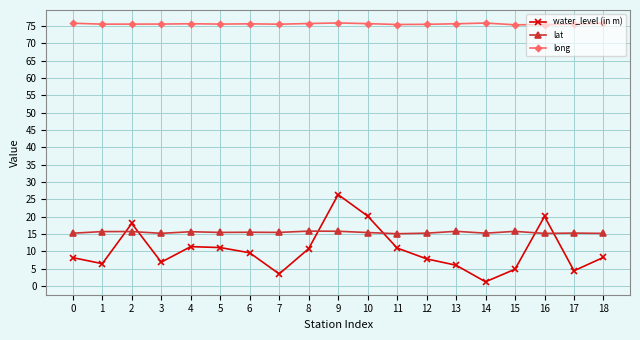

True or false: lat has more than 1 interior local peaks.

True